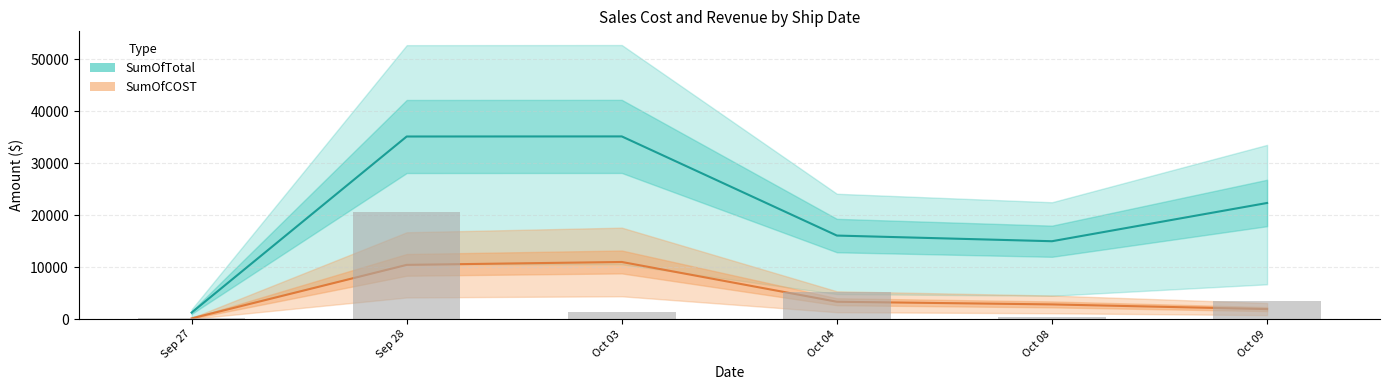

What are all the series names shown in the legend?

SumOfTotal, SumOfCOST